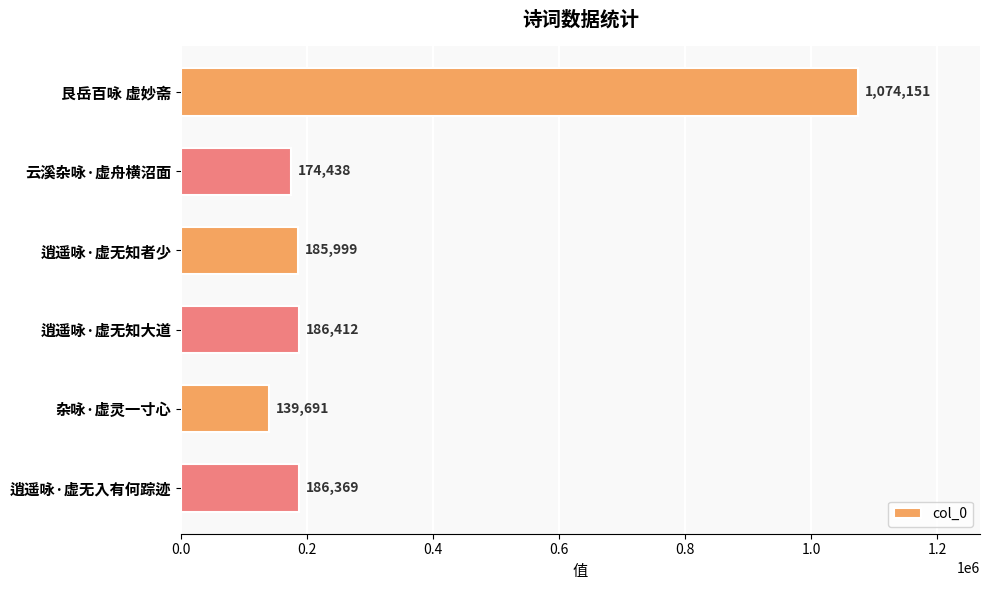

How many distinct data groups are displayed?

1